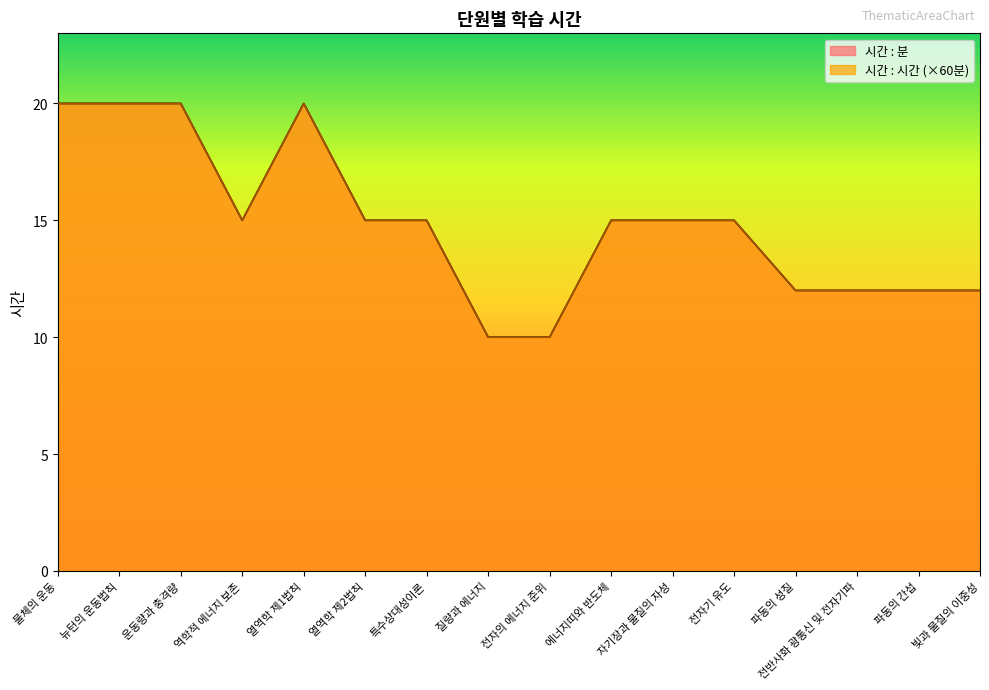

What is the sum of the 시간 : 시간 values at 빛과 물질의 이중성 and 열역학 제2법칙?

27